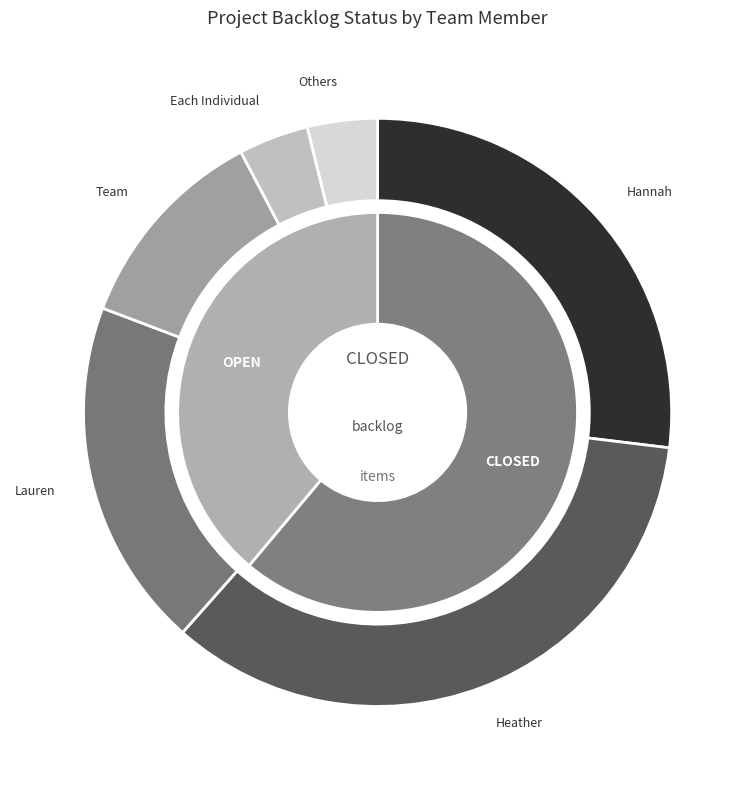

Count the number of slices in the pie.

2